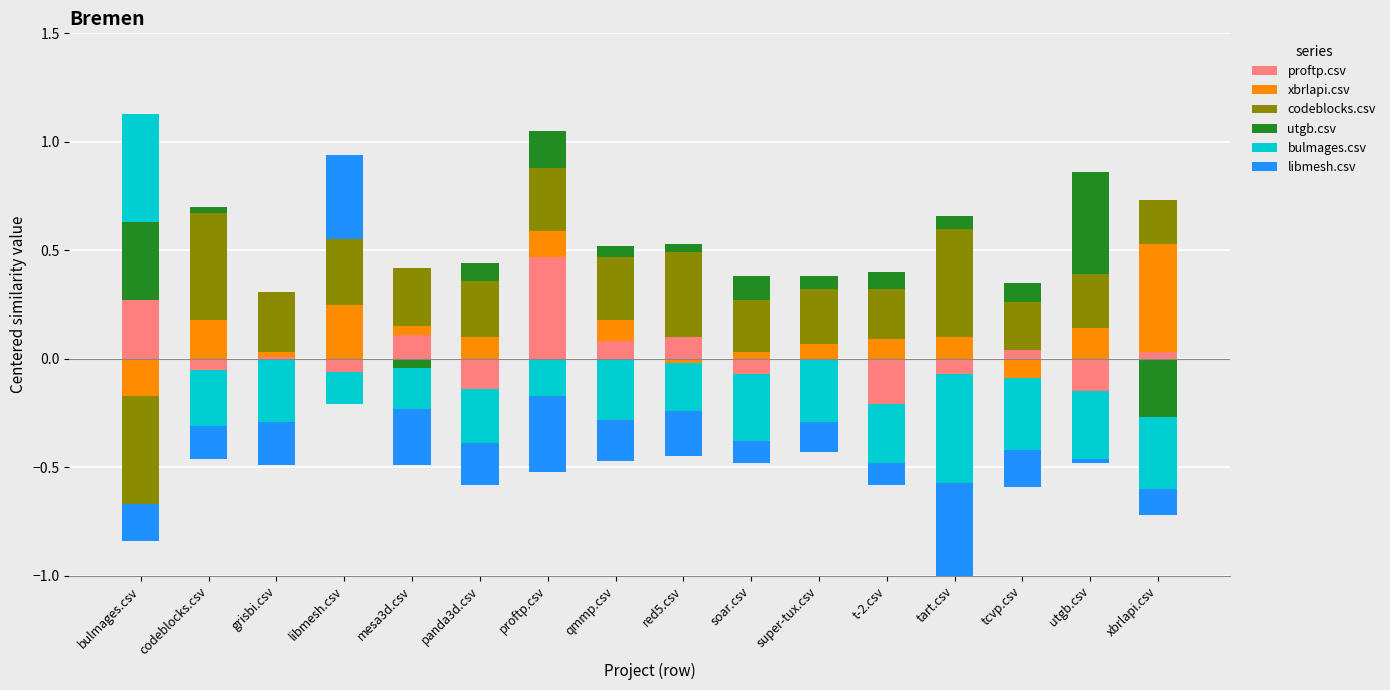

What is the label of the 15th bar from the right?

codeblocks.csv